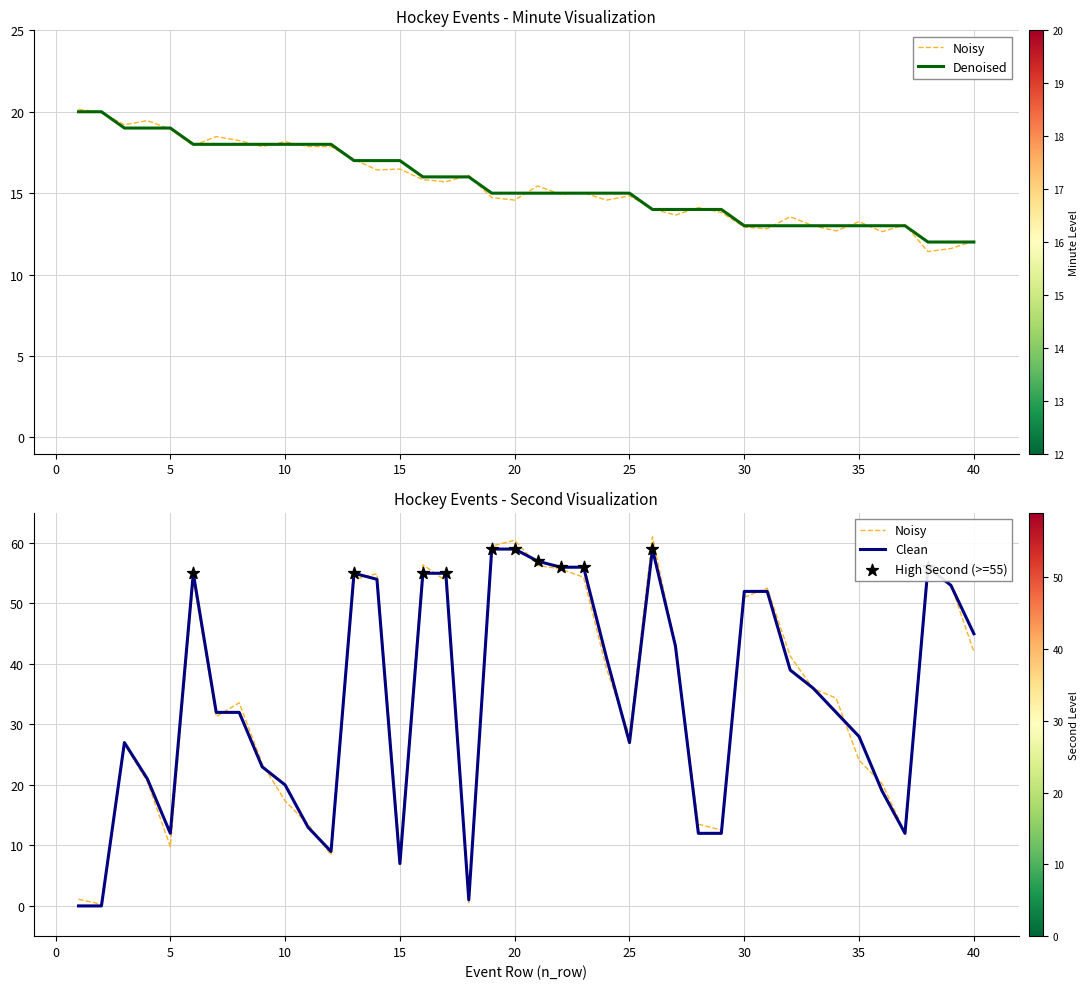

Which series reaches the minimum Y coordinate?

second